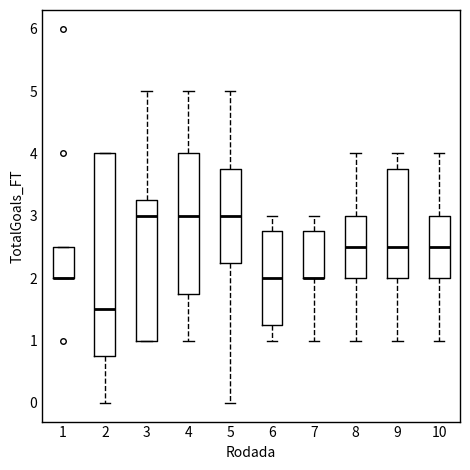

Reading left to right, read every box against the y-axis: the position of its median line, the range the box covers, and the ends of its whiskers. The values are not printed on the chart, so give them approximately, as read against the axis.

1: median 2.0 (drawn on the box's lower edge), box 2.0 to 2.5, whiskers 2.0 to 2.5
2: median 1.5, box 0.8 to 4.0, whiskers 0.0 to 4.0
3: median 3.0, box 1.0 to 3.3, whiskers 1.0 to 5.0
4: median 3.0, box 1.8 to 4.0, whiskers 1.0 to 5.0
5: median 3.0, box 2.3 to 3.8, whiskers 0.0 to 5.0
6: median 2.0, box 1.3 to 2.8, whiskers 1.0 to 3.0
7: median 2.0 (drawn on the box's lower edge), box 2.0 to 2.8, whiskers 1.0 to 3.0
8: median 2.5, box 2.0 to 3.0, whiskers 1.0 to 4.0
9: median 2.5, box 2.0 to 3.8, whiskers 1.0 to 4.0
10: median 2.5, box 2.0 to 3.0, whiskers 1.0 to 4.0